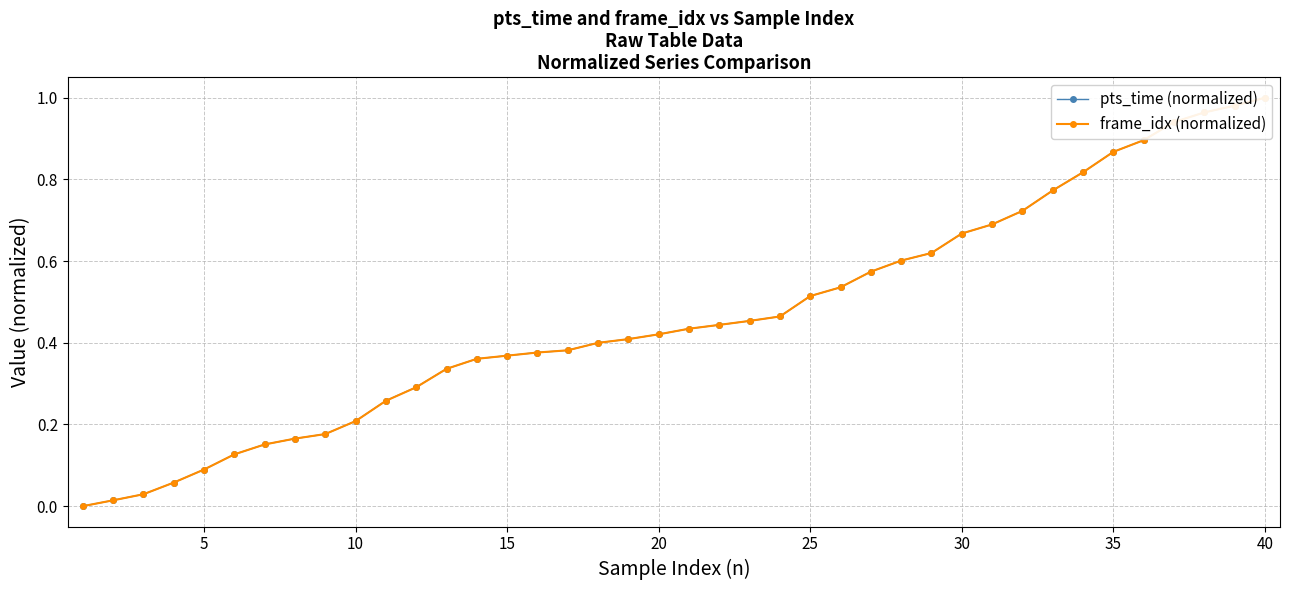

True or false: pts_time (normalized) and frame_idx (normalized) intersect in this chart.

False